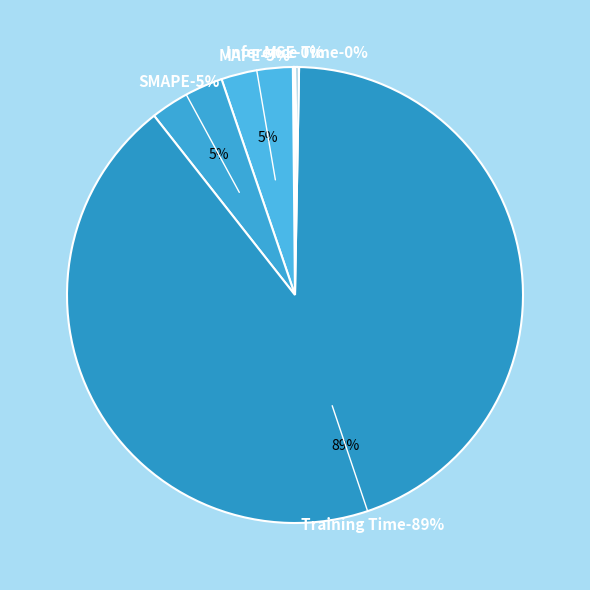

Between Training Time and MSE, which is larger?

Training Time